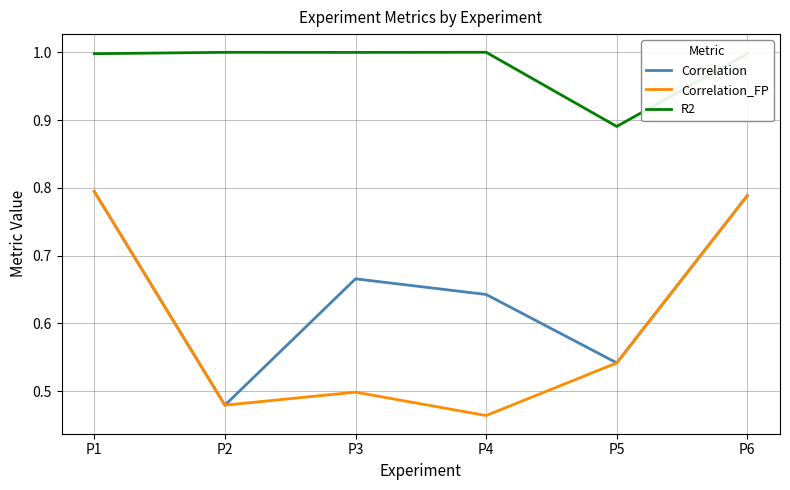

Which series has the widest spread of values?

Correlation_FP